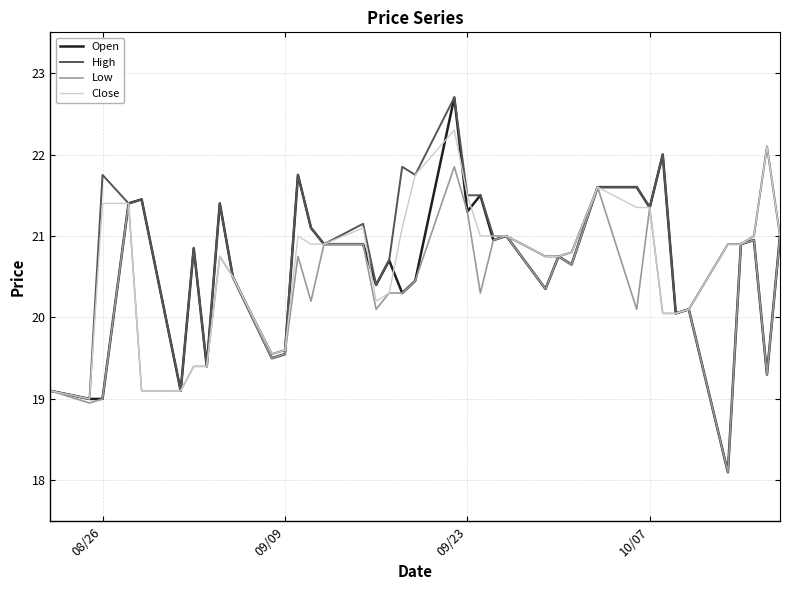

What is the sum of all Close values?

805.0